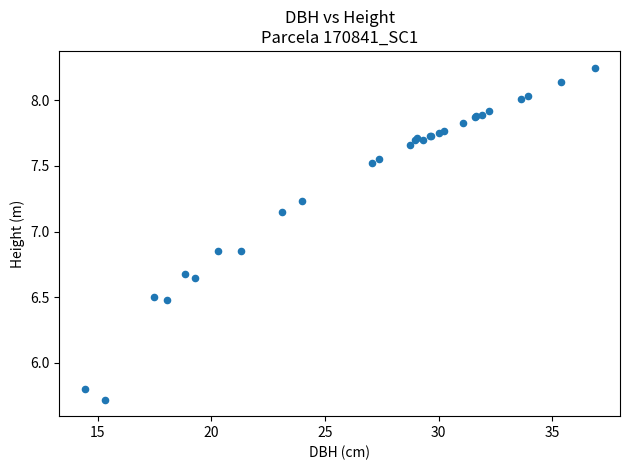

What Y value in the scatter plot is closest to 6?

5.8